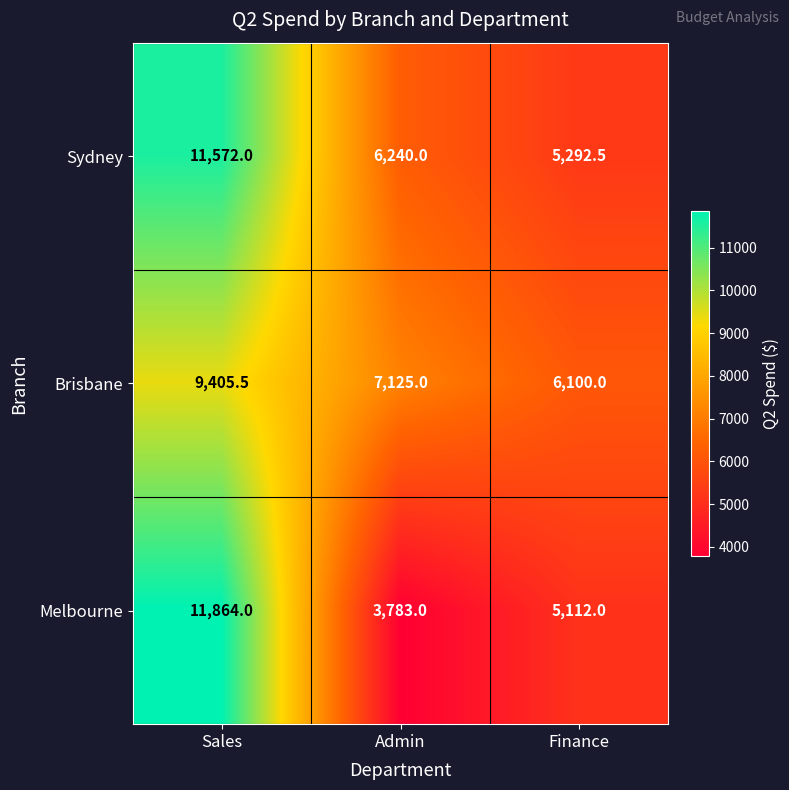

The Brisbane series shows 7125.0 at Admin. True or false?

True